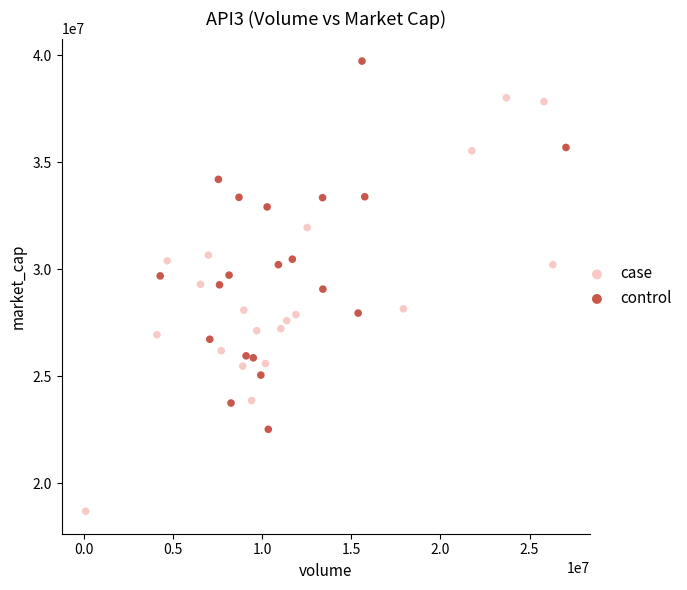

Which series contains the lowest Y value?

case